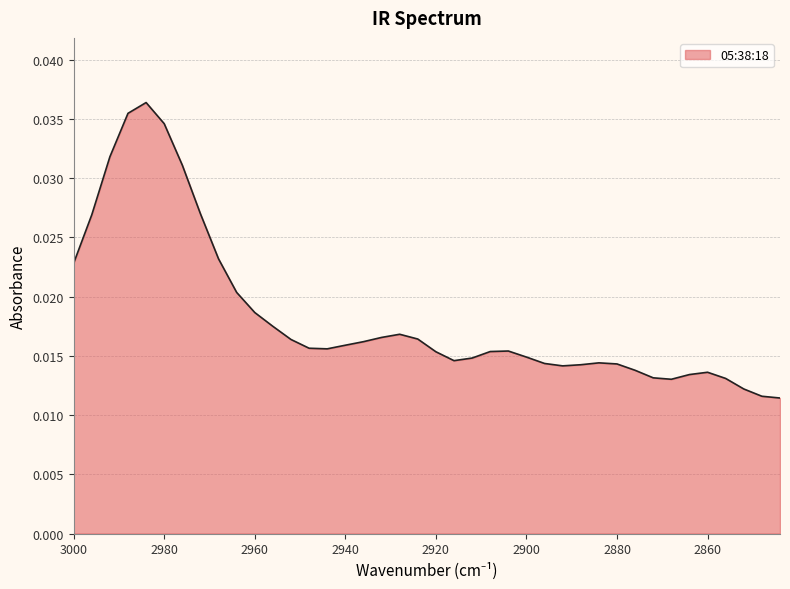

Rank the categories by value from lowest to highest.

2844, 2848, 2852, 2868, 2856, 2872, 2864, 2860, 2876, 2892, 2888, 2880, 2896, 2884, 2916, 2912, 2900, 2920, 2908, 2904, 2944, 2948, 2940, 2936, 2952, 2924, 2932, 2928, 2956, 2960, 2964, 3000, 2968, 2996, 2972, 2976, 2992, 2980, 2988, 2984